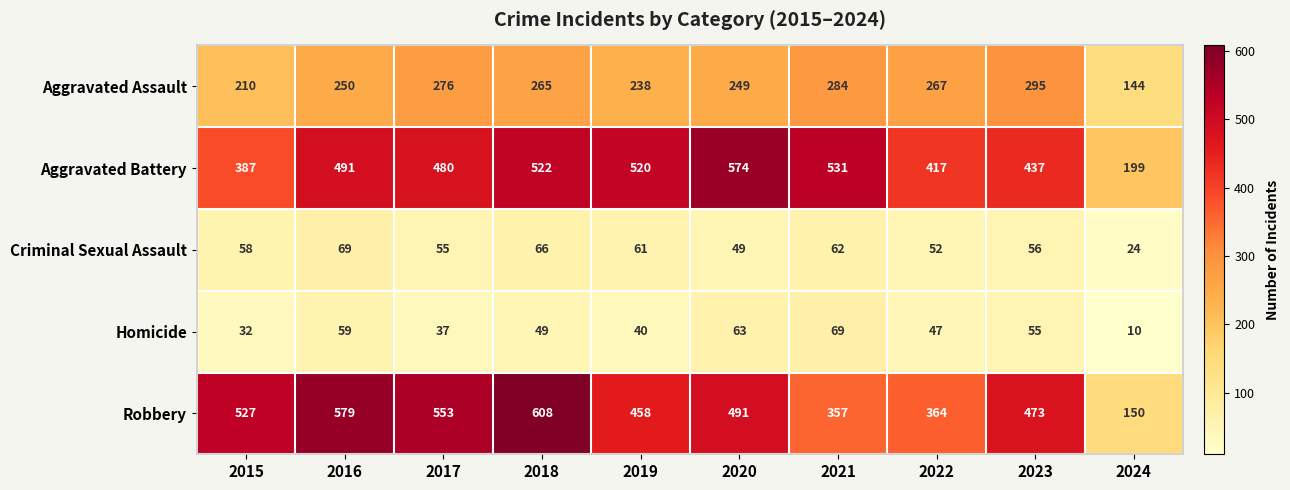

What is the sum of the Aggravated Assault values at 2016 and 2022?

517